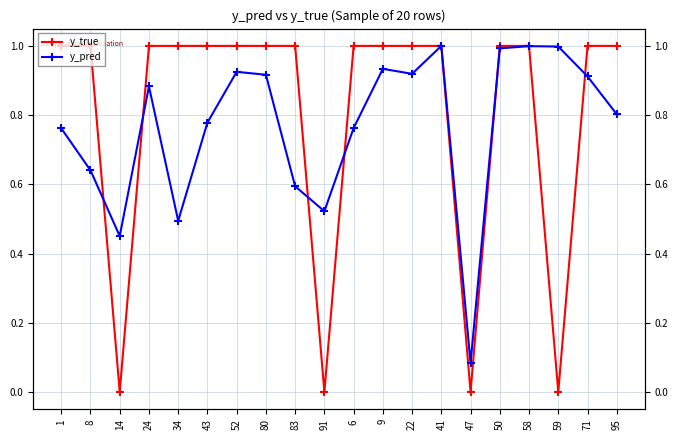

At how many categories does at least one series exceed 0?

20